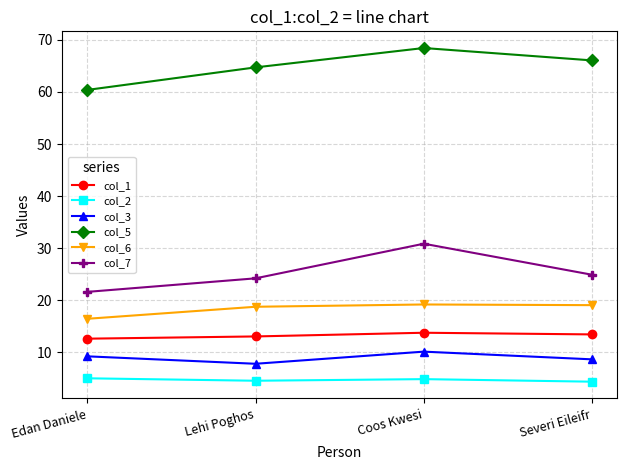

What is the sum of the col_7 values at Severi Eileifr and Lehi Poghos?

49.1